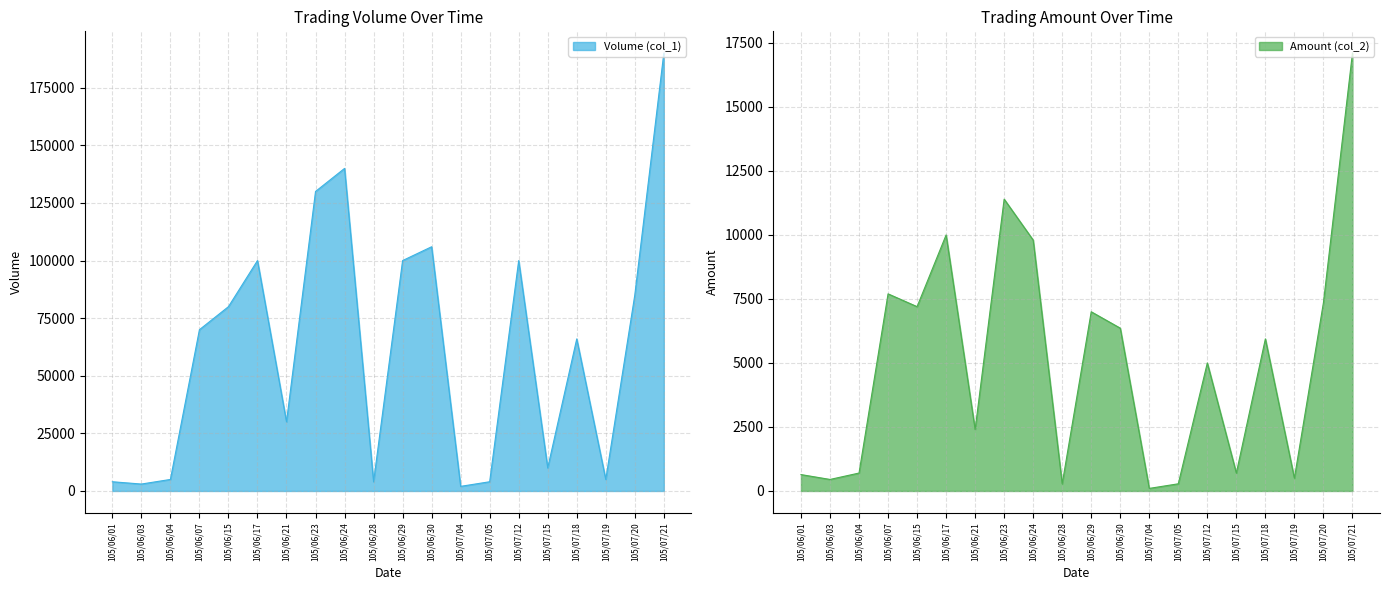

At which category is the sum across all series the highest?

105/07/21